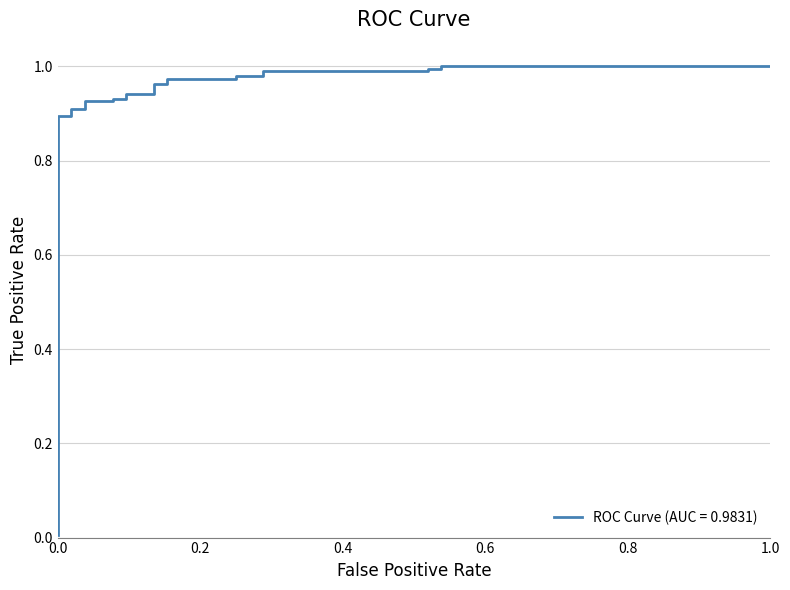

What is the value of the 4th point from the left?

0.9